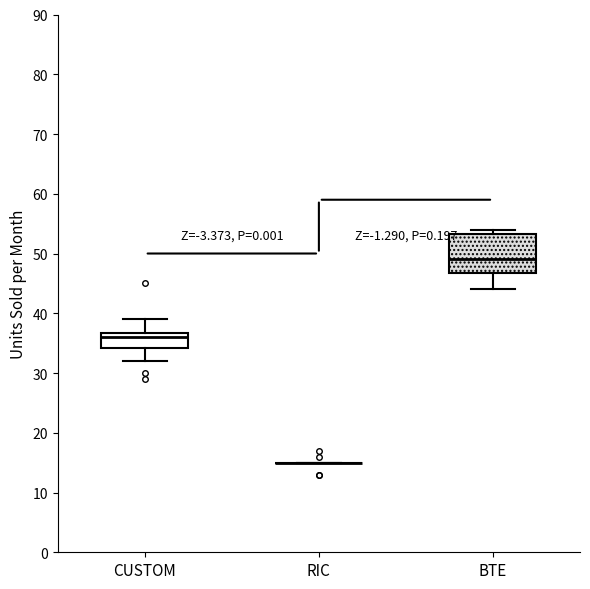

Reading left to right, read every box against the y-axis: the position of its median line, the range the box covers, and the ends of its whiskers. The values are not printed on the chart, so give them approximately, as read against the axis.

CUSTOM: median 36, box 34 to 37, whiskers 32 to 39
RIC: box collapsed to a line at 15, whiskers 15 to 15
BTE: median 49, box 47 to 53, whiskers 44 to 54